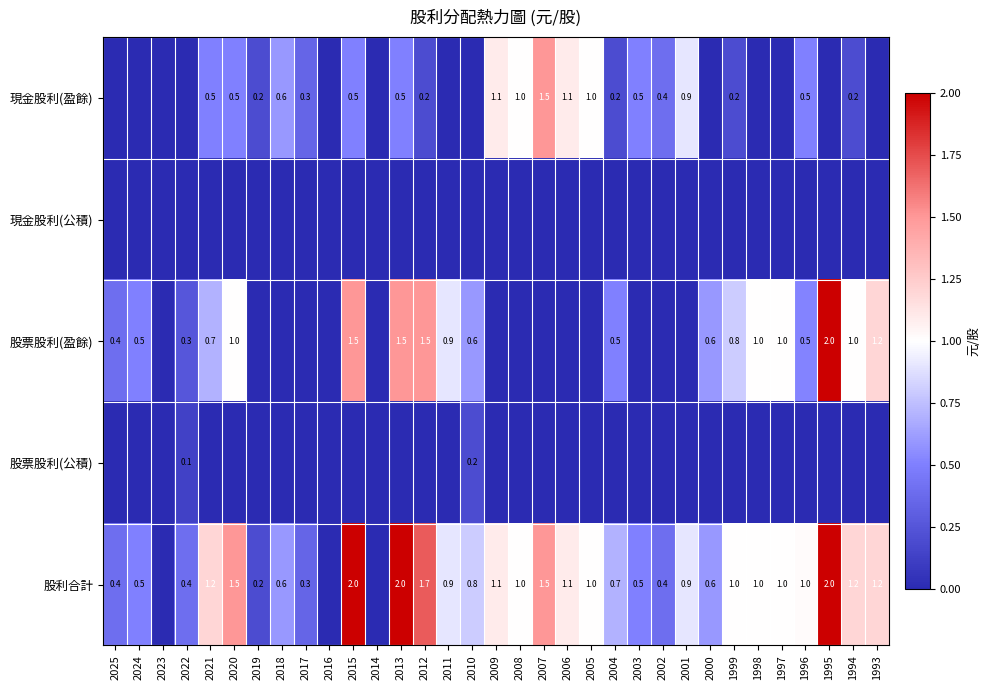

The 股利合計 series shows 1.0 at 1998. True or false?

True